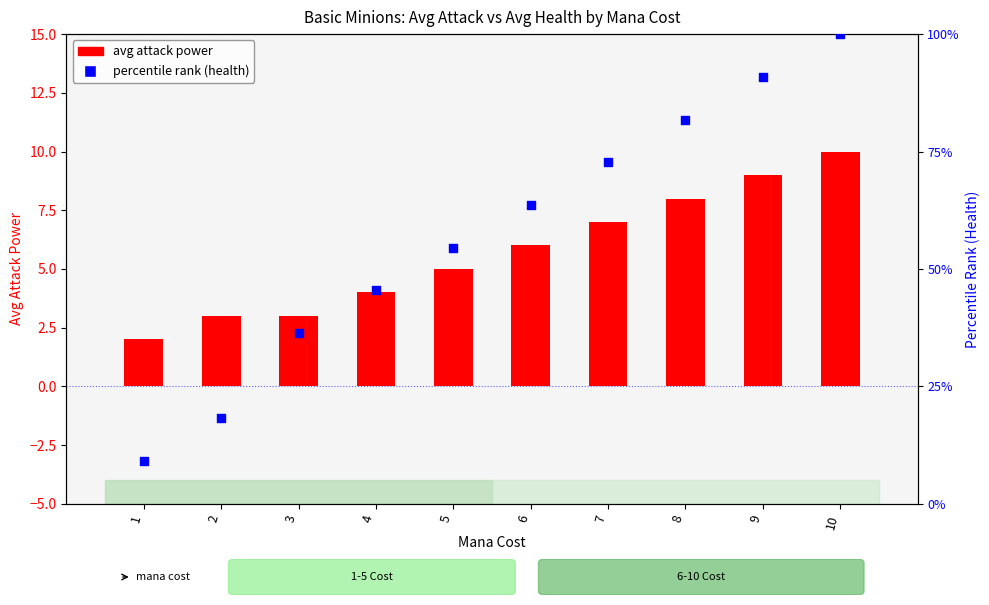

What is the total value across all series at 8?

89.8